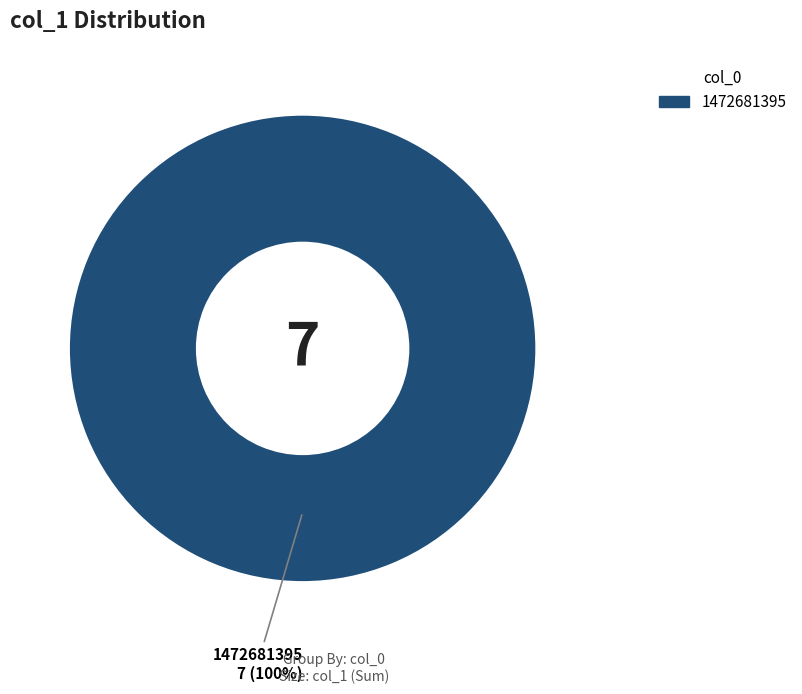

Is there a majority slice in this chart?

Yes